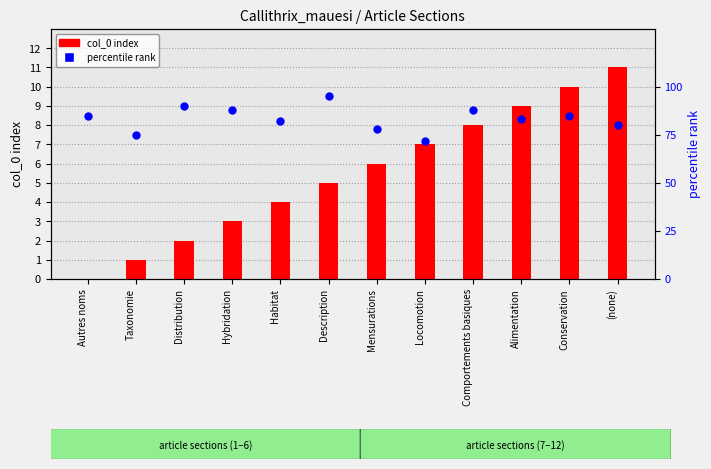

What is the total value across all series at Habitat?

86